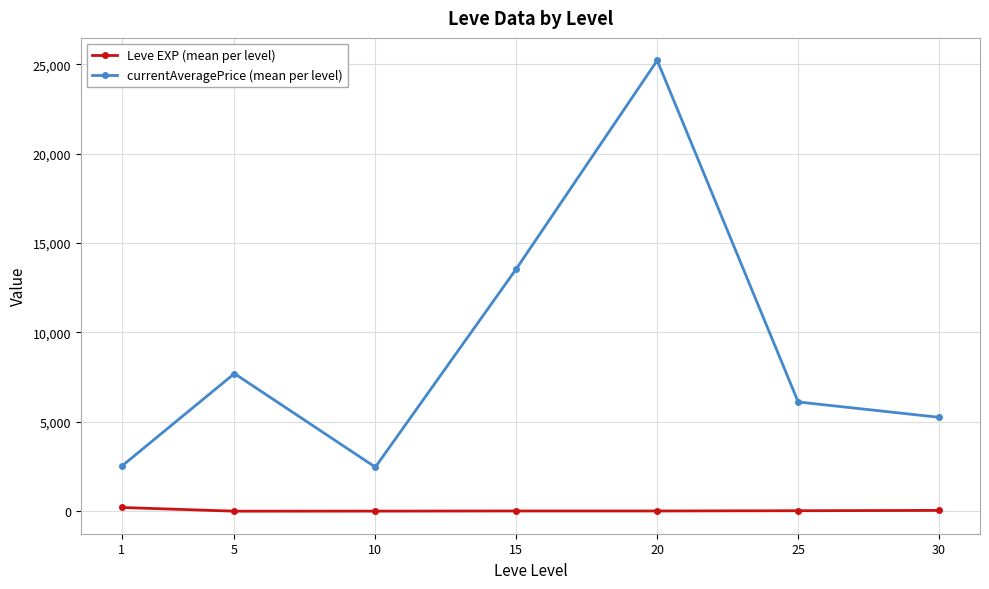

List the series in order of their peak value, highest first.

currentAveragePrice (mean per level), Leve EXP (mean per level)